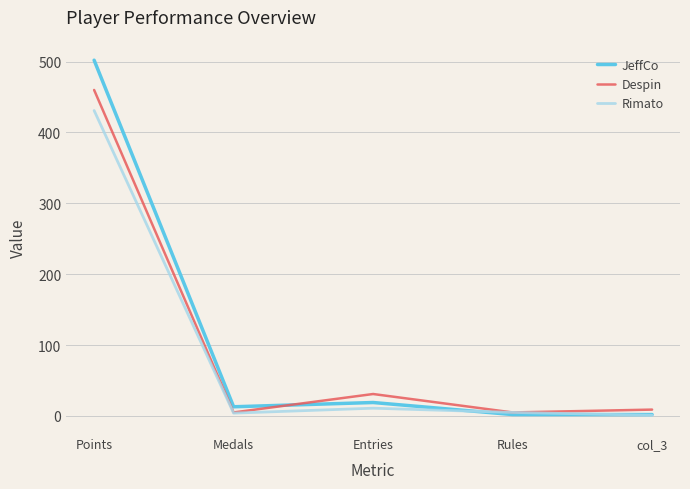

What is the difference between the second highest and second lowest values in the JeffCo series?

17